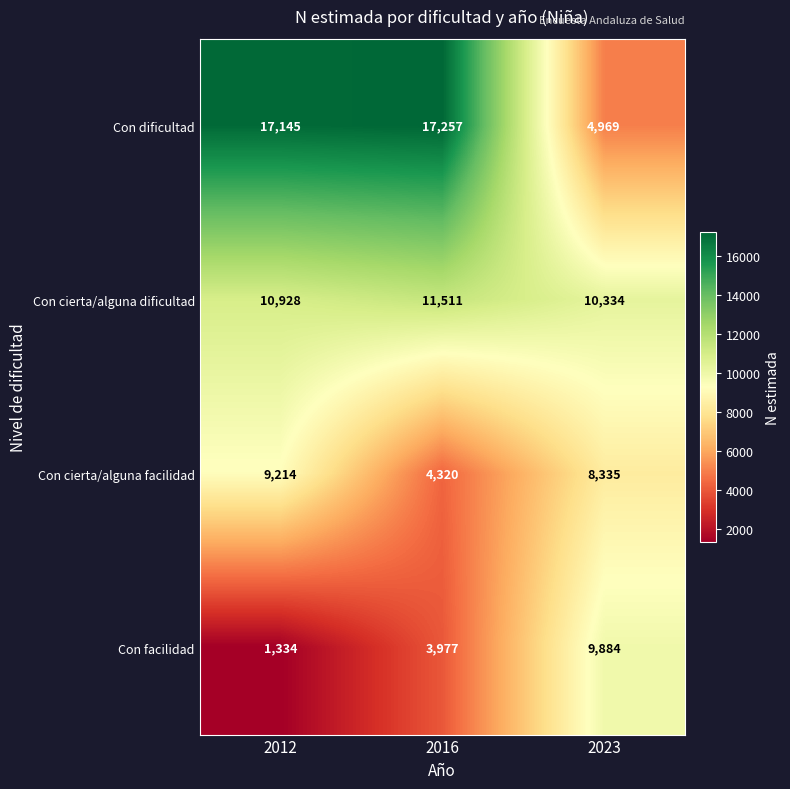

At 2023, list the series in order from smallest to largest.

Con dificultad, Con cierta/alguna facilidad, Con facilidad, Con cierta/alguna dificultad